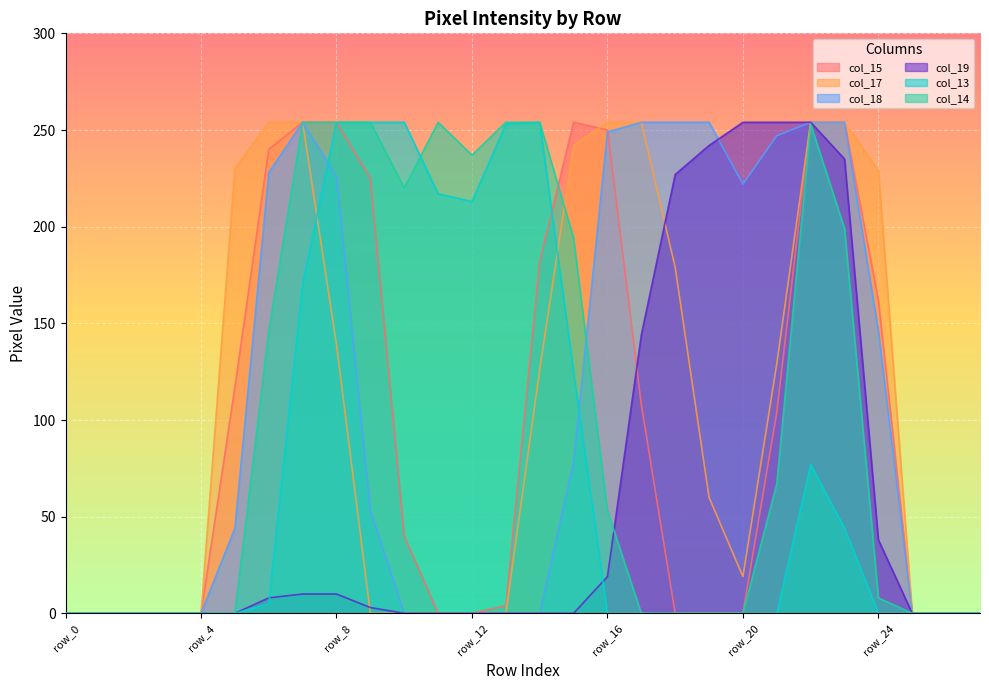

How many lines are shown in the chart?

6